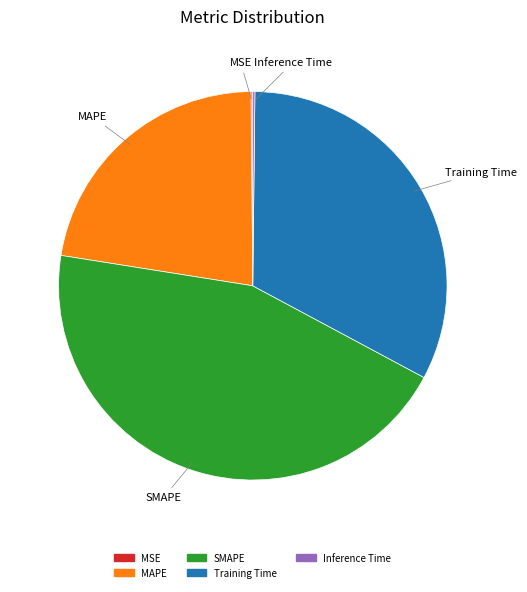

What is the largest slice in the pie chart?

SMAPE